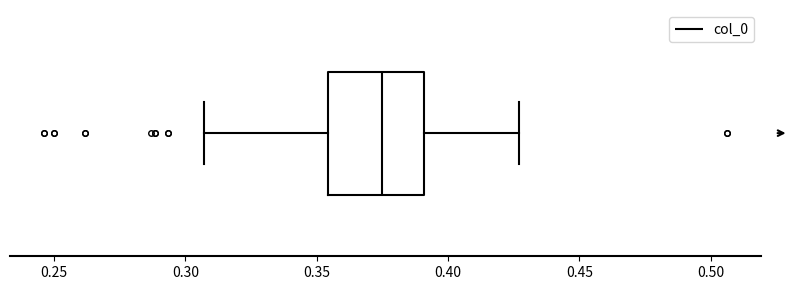

Transcribe this box plot: give where the median line is, the range the box spans, and where the two whiskers end, as read against the x-axis. The values are not printed on the chart, so give them approximately, as read against the axis.

median 0.375, box 0.355 to 0.390, whiskers 0.305 to 0.425